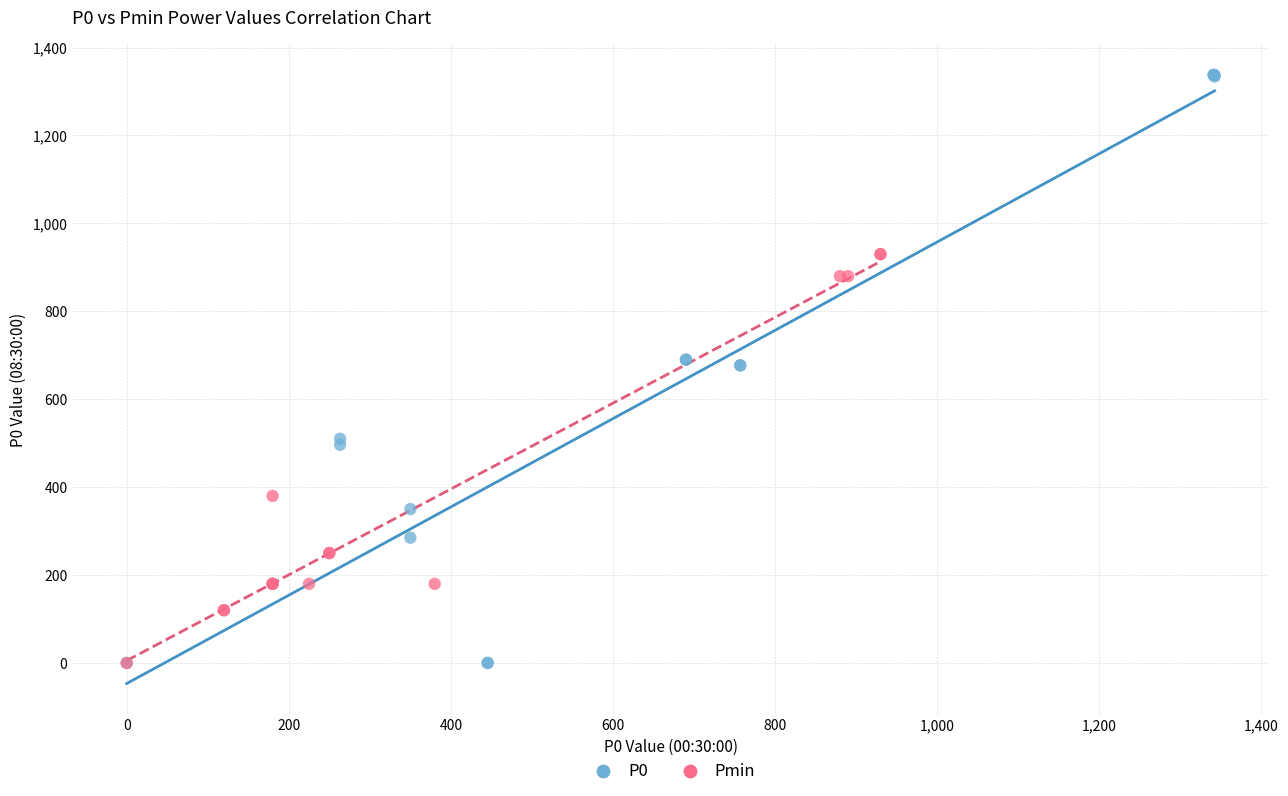

Which series has the widest spread of Y values?

P0